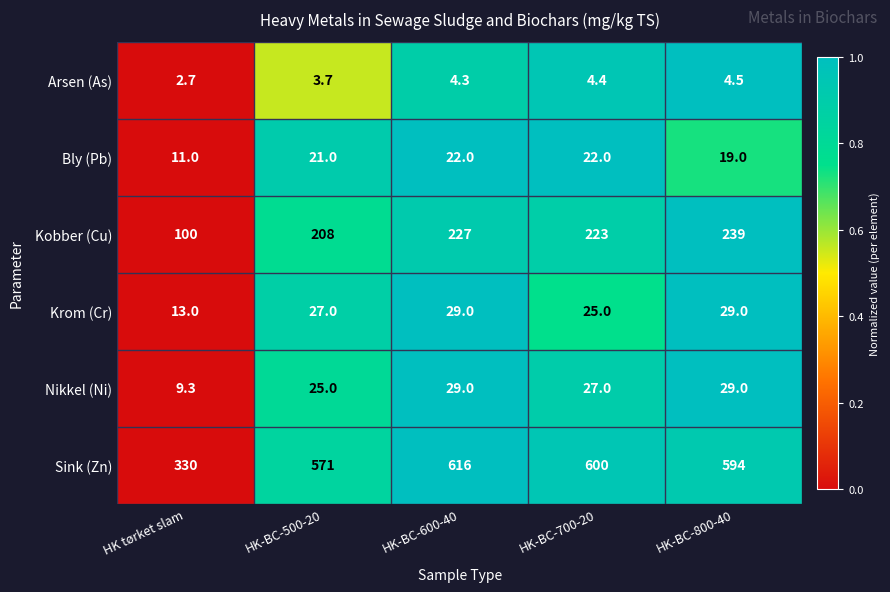

What is the sum of the Kobber (Cu) values at HK-BC-800-40 and HK-BC-600-40?

466.0